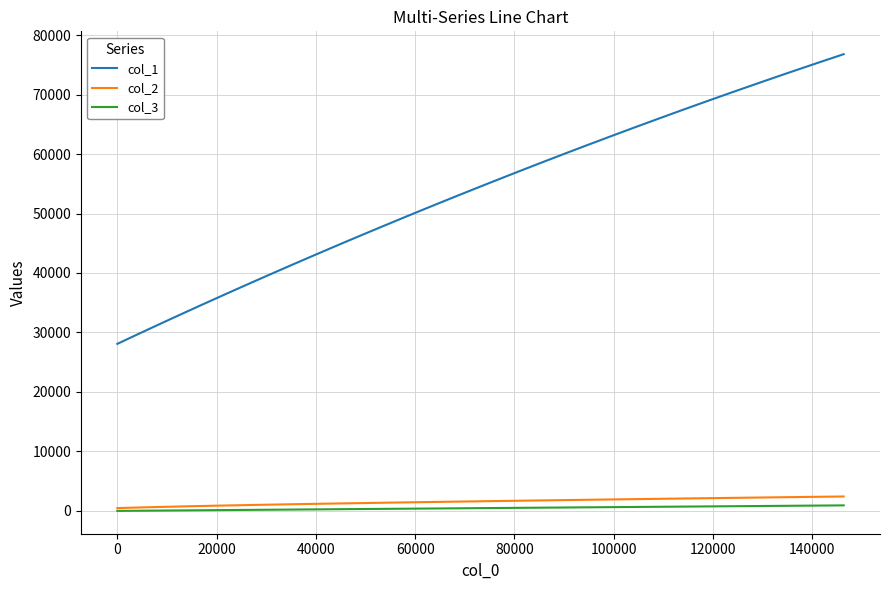

Which series has the largest total across all categories?

col_1